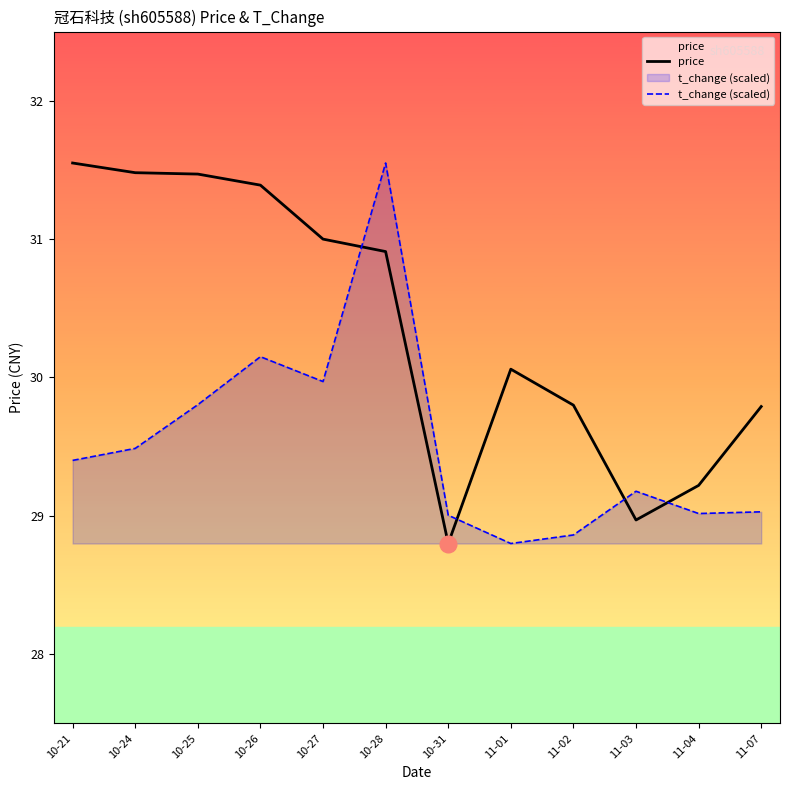

What is the value of the t_change (scaled) point at the 3rd from the left?

29.8